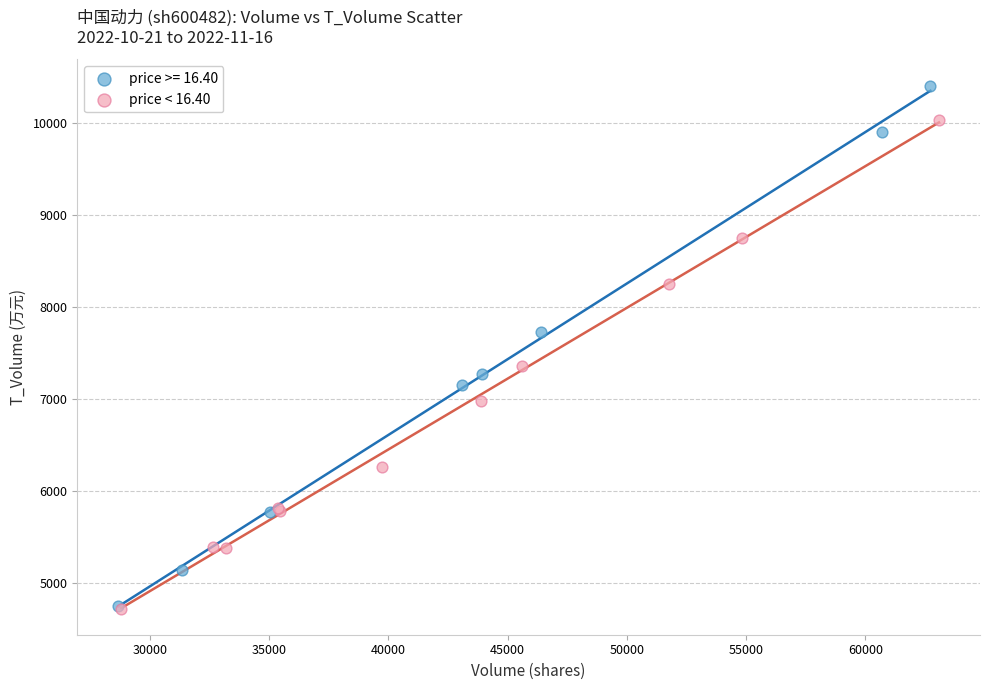

Which series reaches the maximum Y coordinate?

price >= 16.40